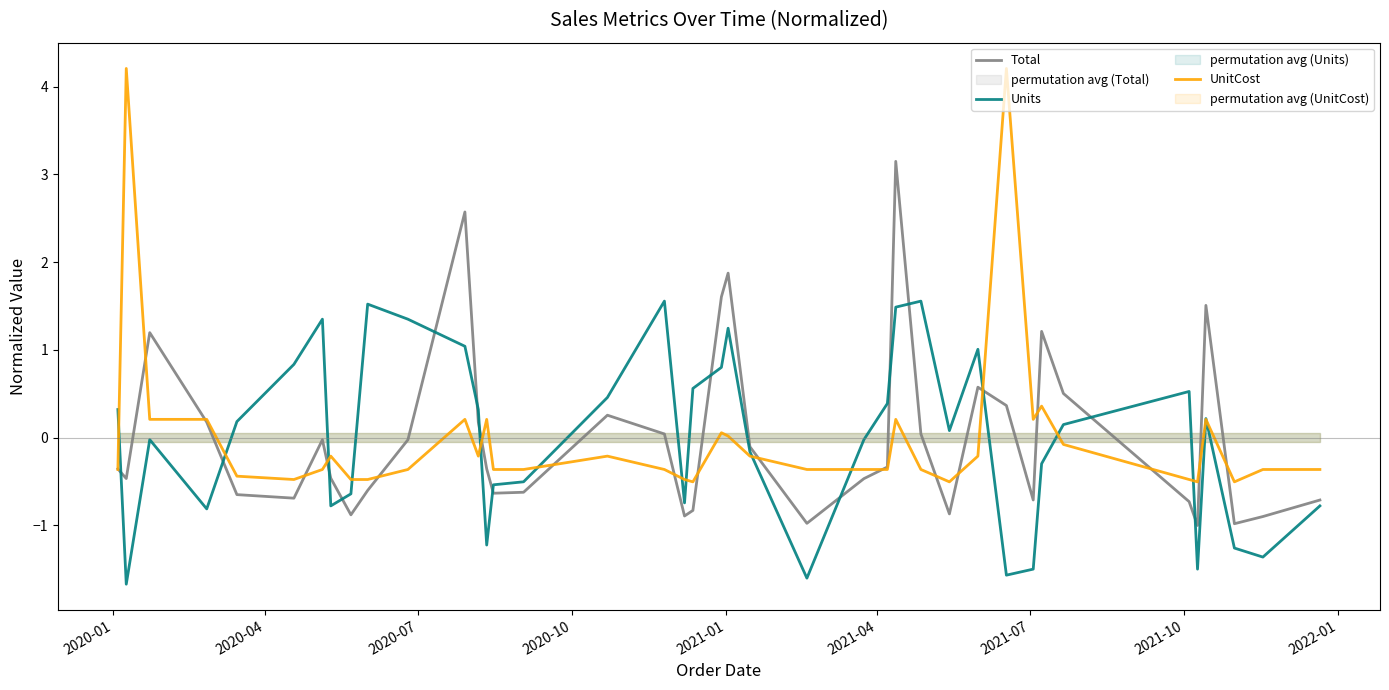

What are all the series names shown in the legend?

Total, Units, UnitCost